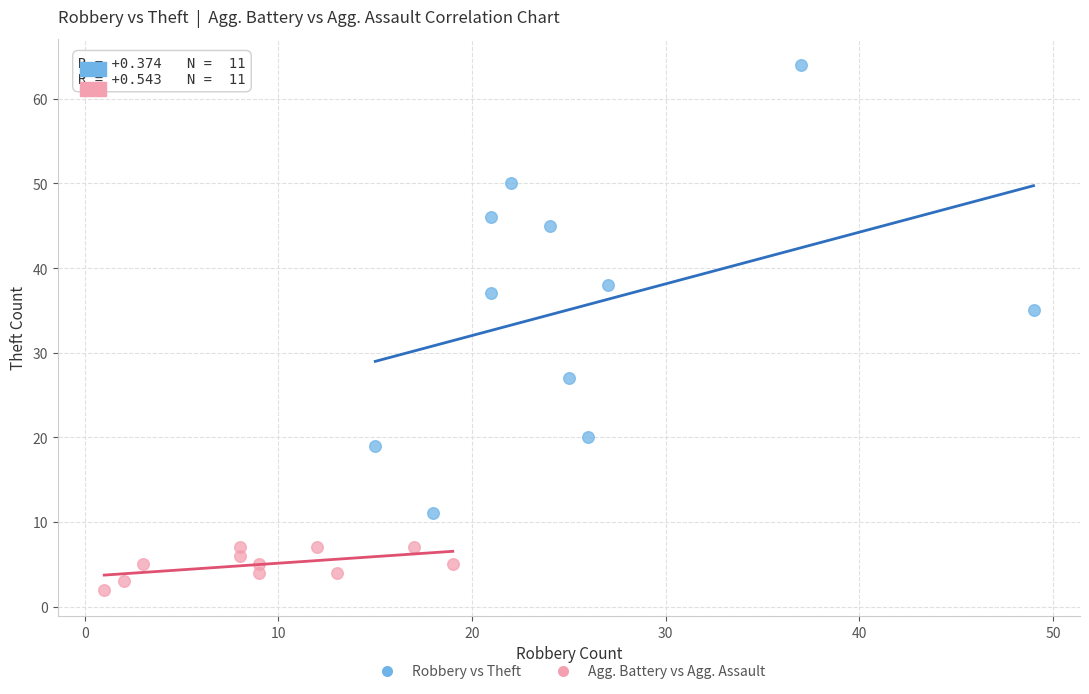

What are all the series names shown in the legend?

Robbery vs Theft, Agg. Battery vs Agg. Assault